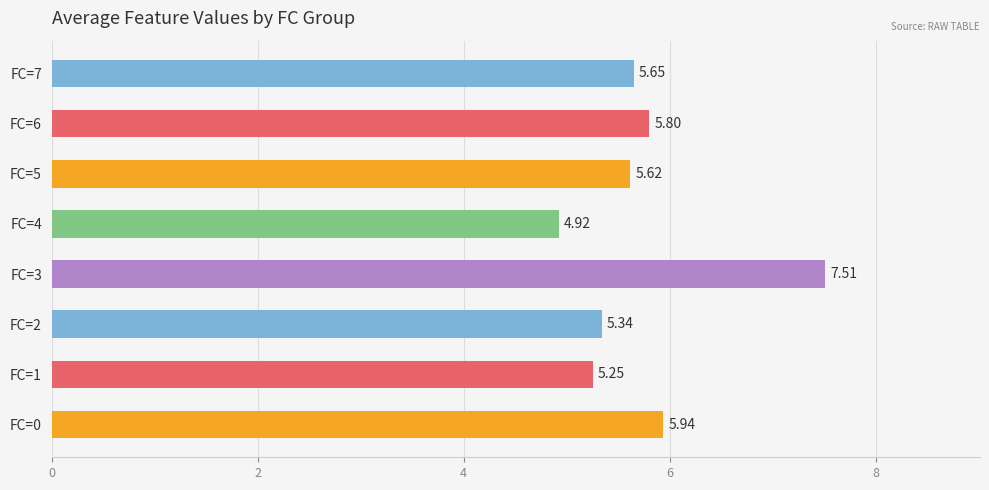

What is the sum of all values?

46.0